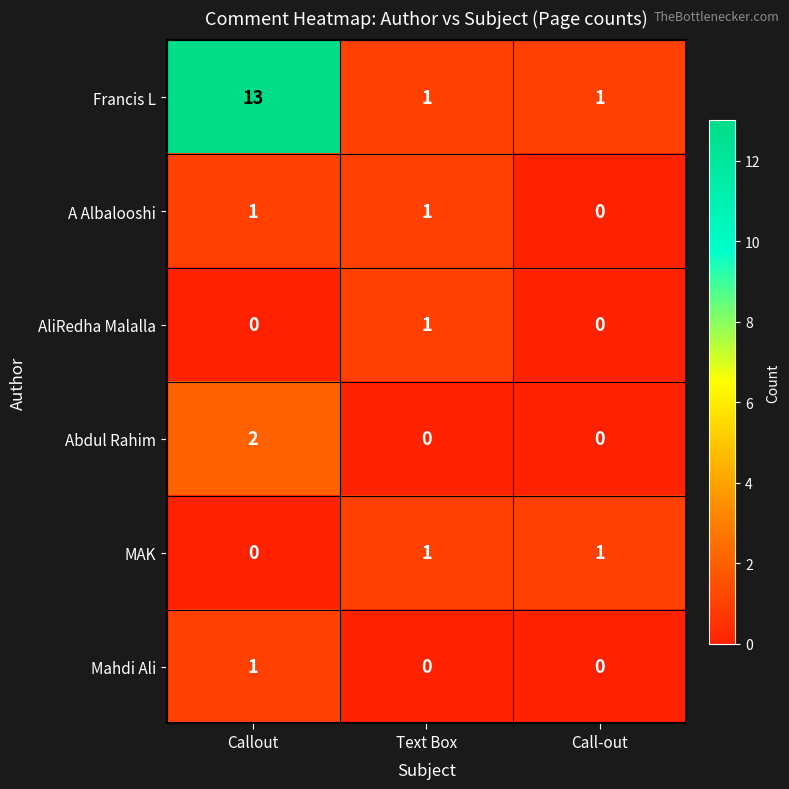

The AliRedha Malalla series shows 0 at Text Box. True or false?

False